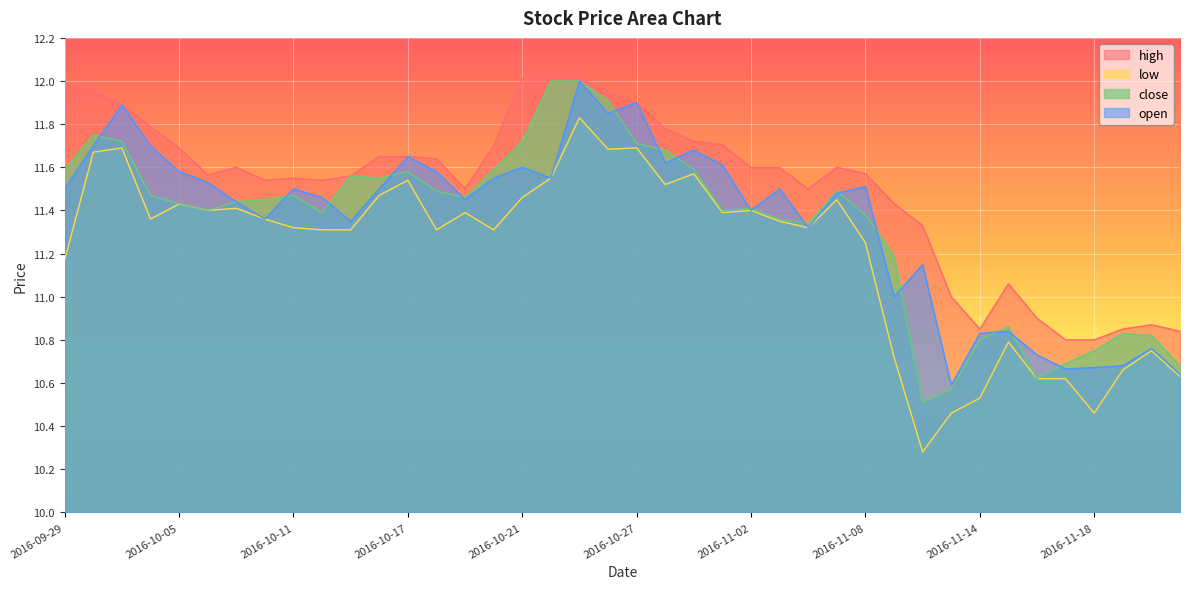

Rank the series at 2016-11-11 from highest to lowest value.

high, open, close, low